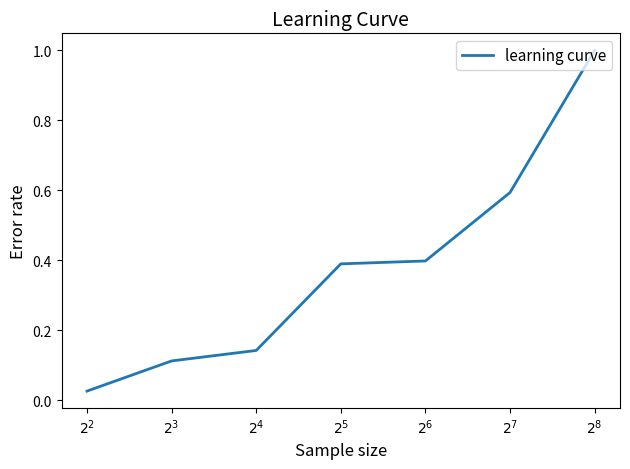

True or false: there are more than 2 points higher than both neighbors.

False